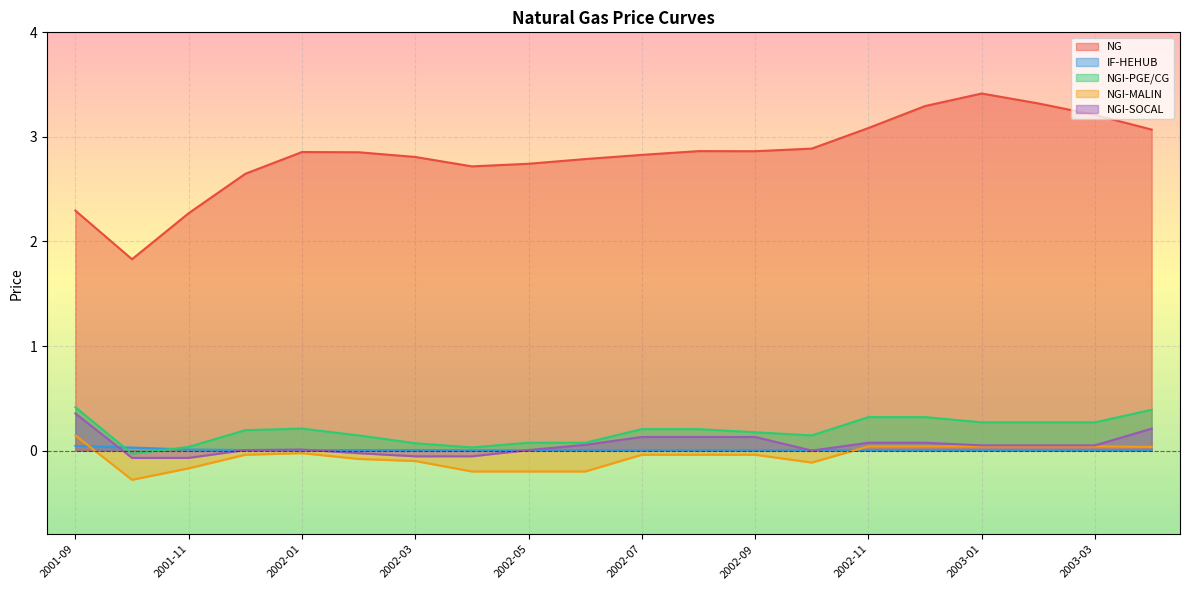

At 2001-10, list the series in order from largest to smallest.

NG, IF-HEHUB, NGI-PGE/CG, NGI-SOCAL, NGI-MALIN